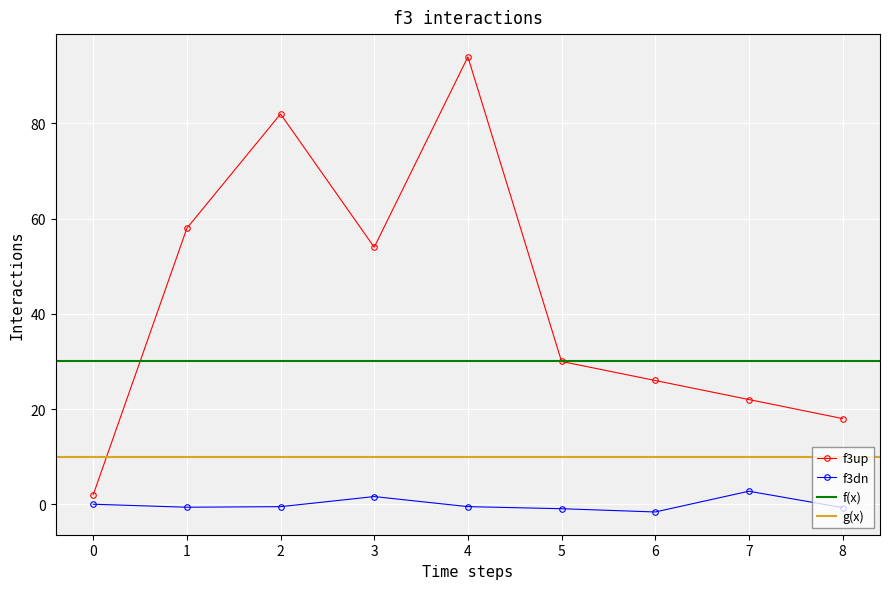

At 2, list the series in order from smallest to largest.

z, isite